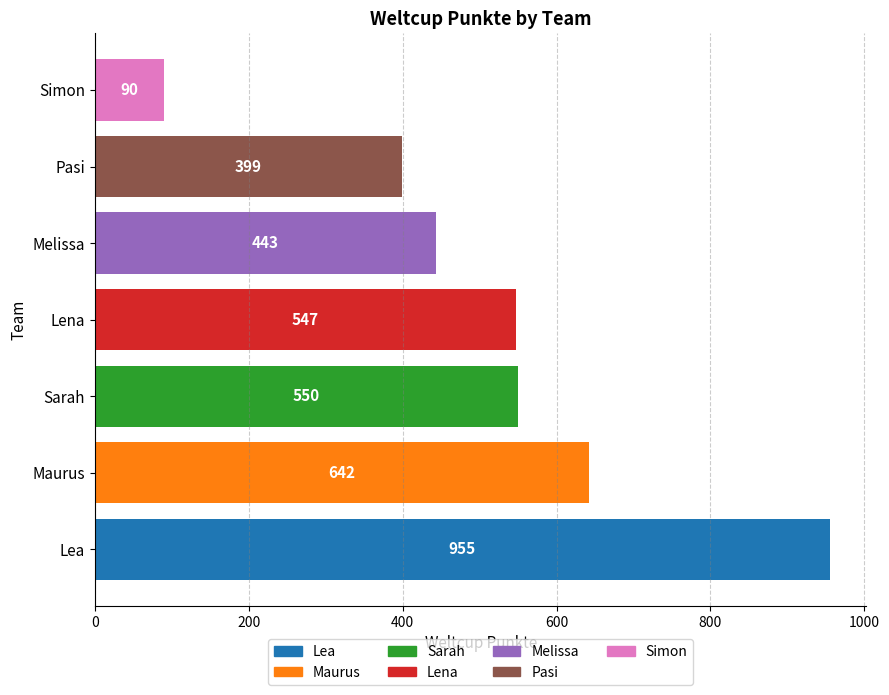

How many data points are less than 547?

3